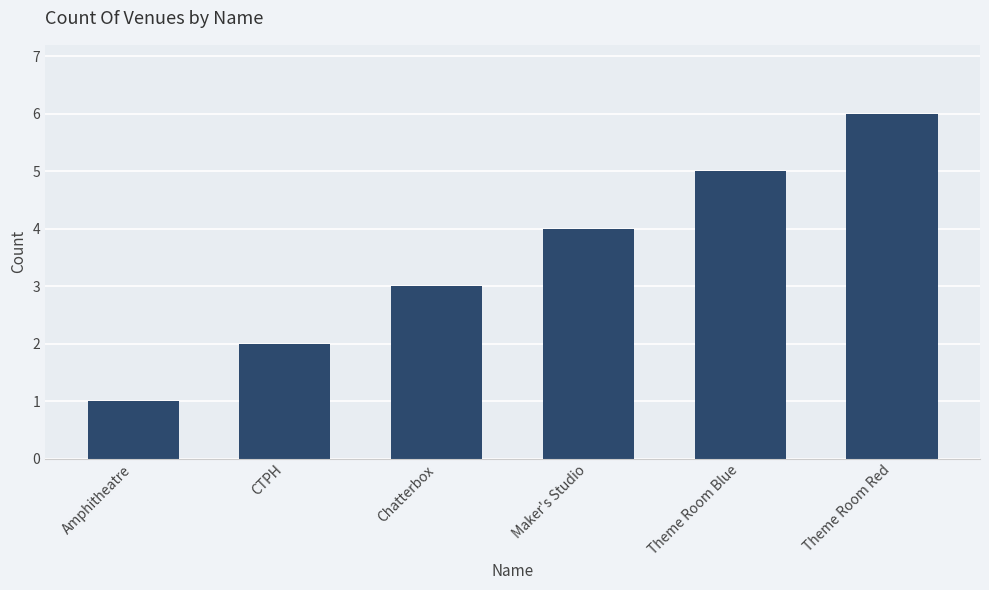

List the labels in order of value, largest first.

Theme Room Red, Theme Room Blue, Maker's Studio, Chatterbox, CTPH, Amphitheatre